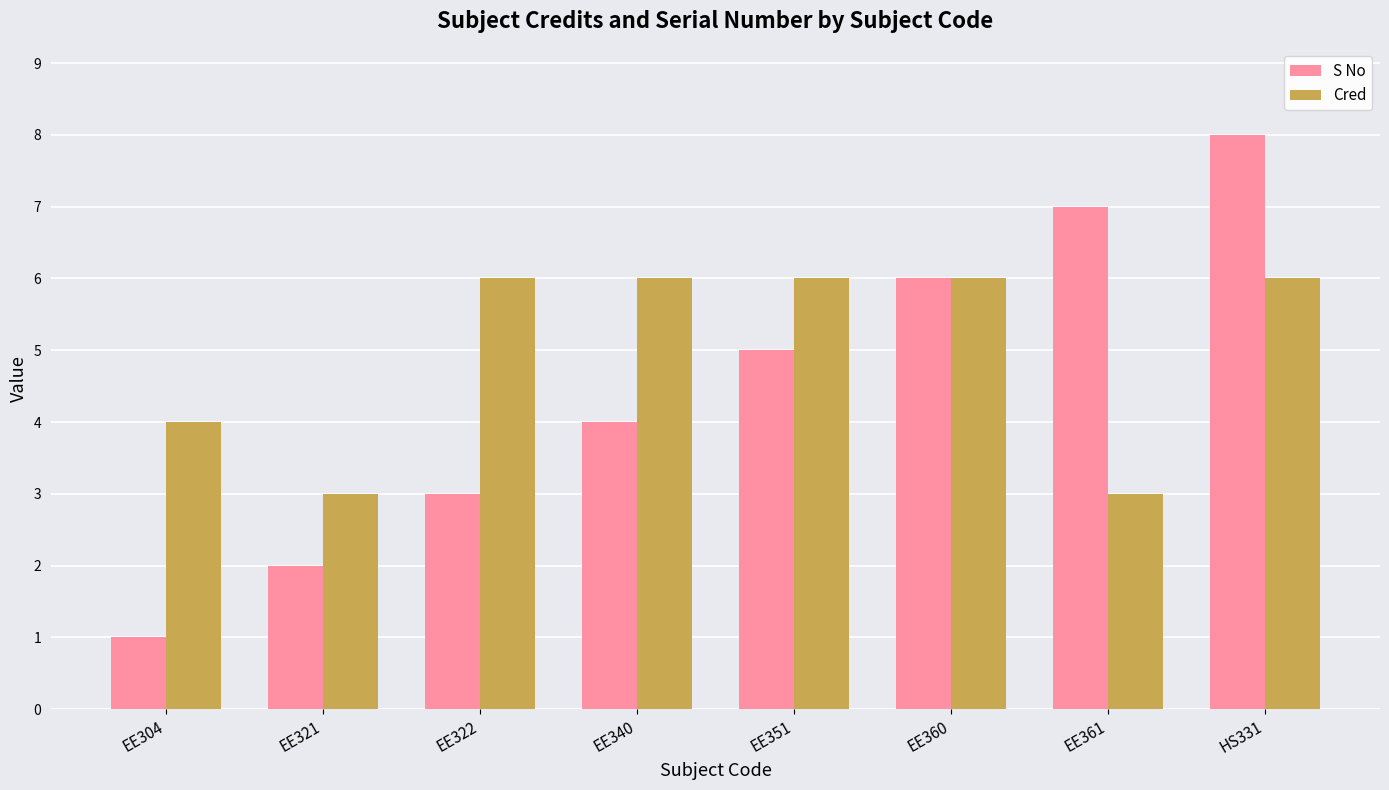

Reading left to right, what are all the values shown in this chart?

S No: 1	2	3	4	5	6	7	8
Cred: 4	3	6	6	6	6	3	6